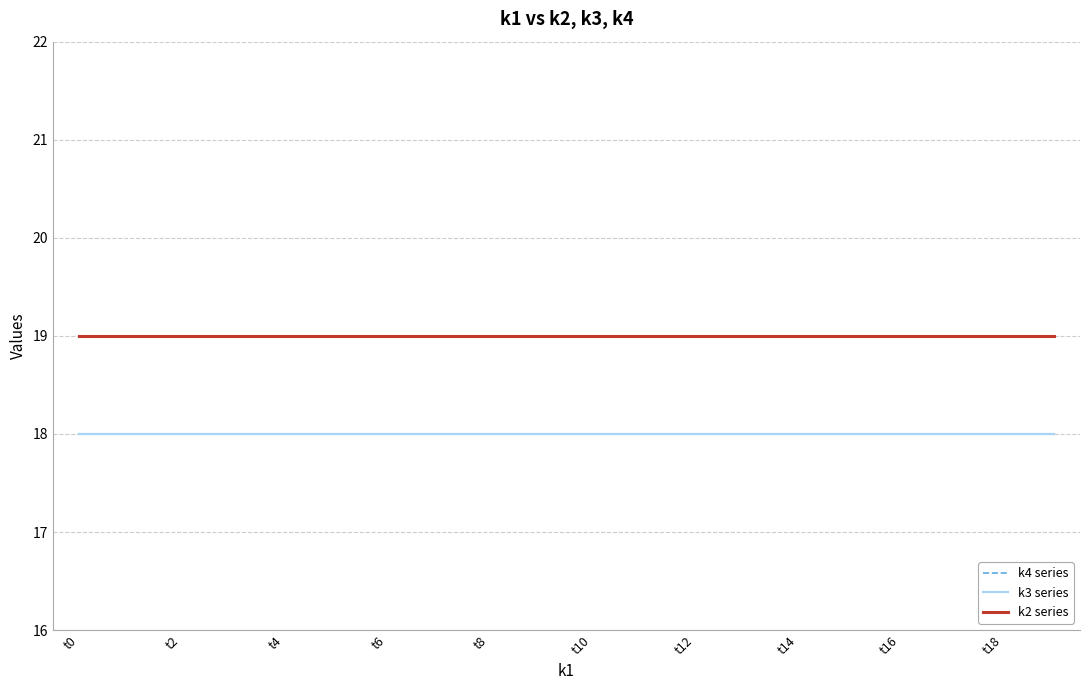

Is this an area chart (filled region under the line)?

No